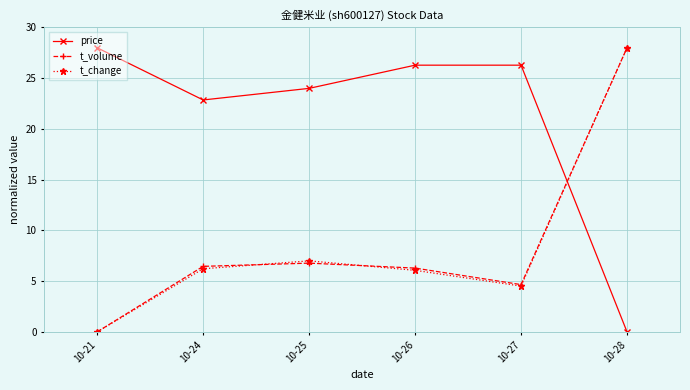

Reading right to left, transcribe all the data shown in this chart.

price: 10-28=0.0	10-27=26.3	10-26=26.3	10-25=24.0	10-24=22.9	10-21=28.0
t_volume: 10-28=28.0	10-27=4.7	10-26=6.3	10-25=6.8	10-24=6.5	10-21=0.0
t_change: 10-28=28.0	10-27=4.5	10-26=6.1	10-25=7.0	10-24=6.2	10-21=0.0